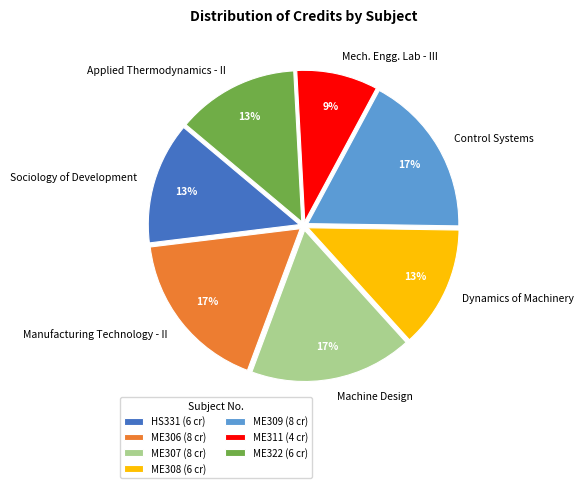

What is the smallest slice in the pie chart?

ME311